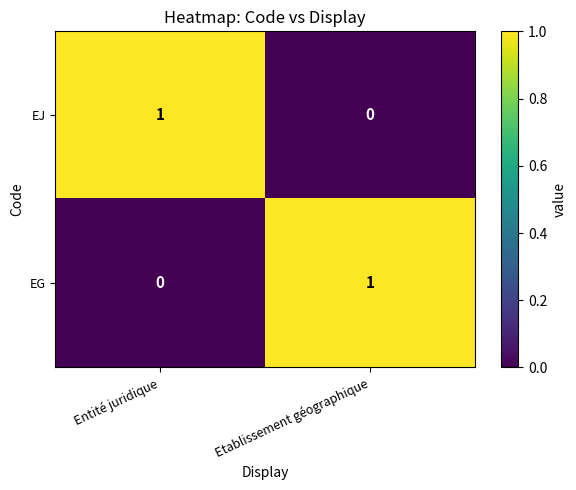

Reading left to right, extract all data points from this chart.

EJ: Entité juridique=1	Etablissement géographique=0
EG: Entité juridique=0	Etablissement géographique=1